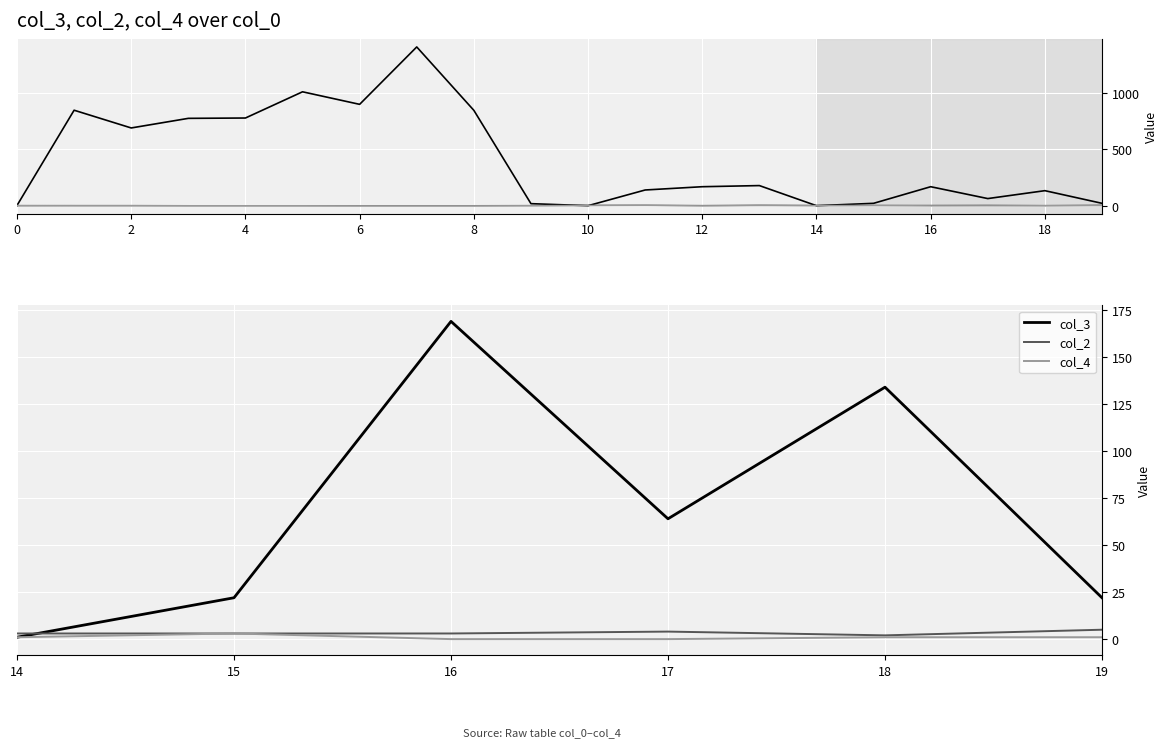

True or false: col_2 has a value of 2 at 15.

False